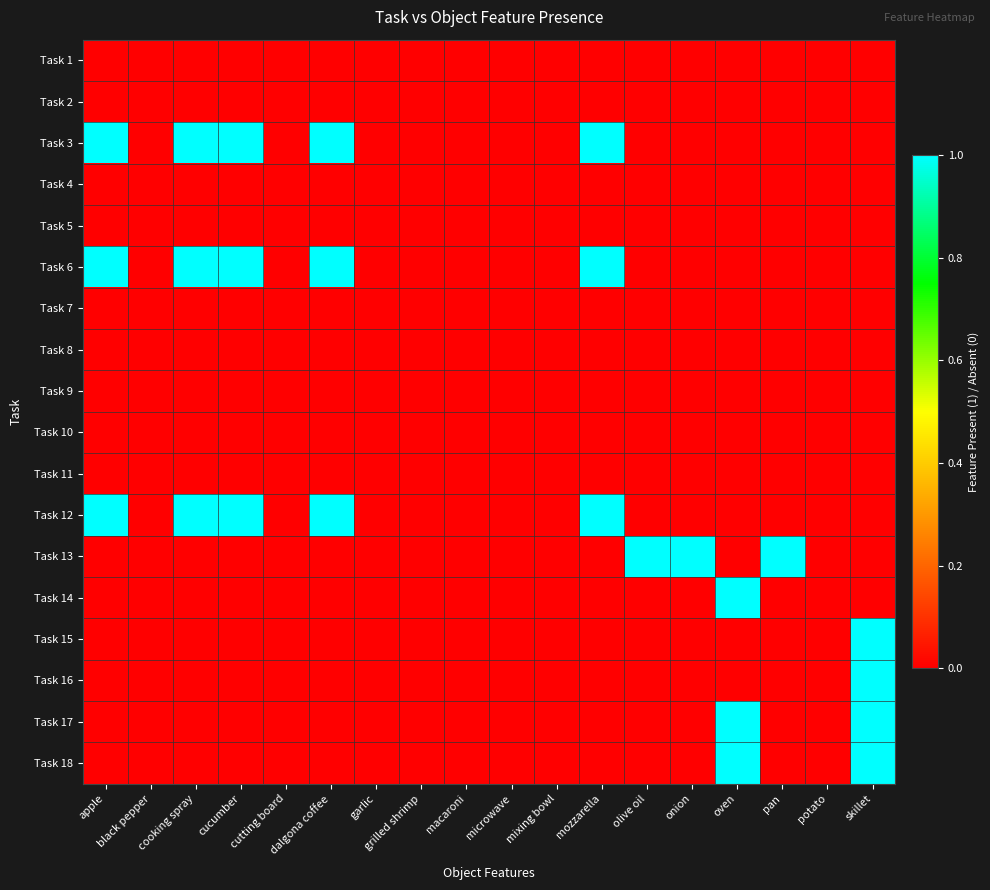

Reading left to right, transcribe all the data shown in this chart.

Task 1: apple=0	black pepper=0	cooking spray=0	cucumber=0	cutting board=0	dalgona coffee=0	garlic=0	grilled shrimp=0	macaroni=0	microwave=0	mixing bowl=0	mozzarella=0	olive oil=0	onion=0	oven=0	pan=0	potato=0	skillet=0
Task 2: apple=0	black pepper=0	cooking spray=0	cucumber=0	cutting board=0	dalgona coffee=0	garlic=0	grilled shrimp=0	macaroni=0	microwave=0	mixing bowl=0	mozzarella=0	olive oil=0	onion=0	oven=0	pan=0	potato=0	skillet=0
Task 3: apple=1	black pepper=0	cooking spray=1	cucumber=1	cutting board=0	dalgona coffee=1	garlic=0	grilled shrimp=0	macaroni=0	microwave=0	mixing bowl=0	mozzarella=1	olive oil=0	onion=0	oven=0	pan=0	potato=0	skillet=0
Task 4: apple=0	black pepper=0	cooking spray=0	cucumber=0	cutting board=0	dalgona coffee=0	garlic=0	grilled shrimp=0	macaroni=0	microwave=0	mixing bowl=0	mozzarella=0	olive oil=0	onion=0	oven=0	pan=0	potato=0	skillet=0
Task 5: apple=0	black pepper=0	cooking spray=0	cucumber=0	cutting board=0	dalgona coffee=0	garlic=0	grilled shrimp=0	macaroni=0	microwave=0	mixing bowl=0	mozzarella=0	olive oil=0	onion=0	oven=0	pan=0	potato=0	skillet=0
Task 6: apple=1	black pepper=0	cooking spray=1	cucumber=1	cutting board=0	dalgona coffee=1	garlic=0	grilled shrimp=0	macaroni=0	microwave=0	mixing bowl=0	mozzarella=1	olive oil=0	onion=0	oven=0	pan=0	potato=0	skillet=0
Task 7: apple=0	black pepper=0	cooking spray=0	cucumber=0	cutting board=0	dalgona coffee=0	garlic=0	grilled shrimp=0	macaroni=0	microwave=0	mixing bowl=0	mozzarella=0	olive oil=0	onion=0	oven=0	pan=0	potato=0	skillet=0
Task 8: apple=0	black pepper=0	cooking spray=0	cucumber=0	cutting board=0	dalgona coffee=0	garlic=0	grilled shrimp=0	macaroni=0	microwave=0	mixing bowl=0	mozzarella=0	olive oil=0	onion=0	oven=0	pan=0	potato=0	skillet=0
Task 9: apple=0	black pepper=0	cooking spray=0	cucumber=0	cutting board=0	dalgona coffee=0	garlic=0	grilled shrimp=0	macaroni=0	microwave=0	mixing bowl=0	mozzarella=0	olive oil=0	onion=0	oven=0	pan=0	potato=0	skillet=0
Task 10: apple=0	black pepper=0	cooking spray=0	cucumber=0	cutting board=0	dalgona coffee=0	garlic=0	grilled shrimp=0	macaroni=0	microwave=0	mixing bowl=0	mozzarella=0	olive oil=0	onion=0	oven=0	pan=0	potato=0	skillet=0
Task 11: apple=0	black pepper=0	cooking spray=0	cucumber=0	cutting board=0	dalgona coffee=0	garlic=0	grilled shrimp=0	macaroni=0	microwave=0	mixing bowl=0	mozzarella=0	olive oil=0	onion=0	oven=0	pan=0	potato=0	skillet=0
Task 12: apple=1	black pepper=0	cooking spray=1	cucumber=1	cutting board=0	dalgona coffee=1	garlic=0	grilled shrimp=0	macaroni=0	microwave=0	mixing bowl=0	mozzarella=1	olive oil=0	onion=0	oven=0	pan=0	potato=0	skillet=0
Task 13: apple=0	black pepper=0	cooking spray=0	cucumber=0	cutting board=0	dalgona coffee=0	garlic=0	grilled shrimp=0	macaroni=0	microwave=0	mixing bowl=0	mozzarella=0	olive oil=1	onion=1	oven=0	pan=1	potato=0	skillet=0
Task 14: apple=0	black pepper=0	cooking spray=0	cucumber=0	cutting board=0	dalgona coffee=0	garlic=0	grilled shrimp=0	macaroni=0	microwave=0	mixing bowl=0	mozzarella=0	olive oil=0	onion=0	oven=1	pan=0	potato=0	skillet=0
Task 15: apple=0	black pepper=0	cooking spray=0	cucumber=0	cutting board=0	dalgona coffee=0	garlic=0	grilled shrimp=0	macaroni=0	microwave=0	mixing bowl=0	mozzarella=0	olive oil=0	onion=0	oven=0	pan=0	potato=0	skillet=1
Task 16: apple=0	black pepper=0	cooking spray=0	cucumber=0	cutting board=0	dalgona coffee=0	garlic=0	grilled shrimp=0	macaroni=0	microwave=0	mixing bowl=0	mozzarella=0	olive oil=0	onion=0	oven=0	pan=0	potato=0	skillet=1
Task 17: apple=0	black pepper=0	cooking spray=0	cucumber=0	cutting board=0	dalgona coffee=0	garlic=0	grilled shrimp=0	macaroni=0	microwave=0	mixing bowl=0	mozzarella=0	olive oil=0	onion=0	oven=1	pan=0	potato=0	skillet=1
Task 18: apple=0	black pepper=0	cooking spray=0	cucumber=0	cutting board=0	dalgona coffee=0	garlic=0	grilled shrimp=0	macaroni=0	microwave=0	mixing bowl=0	mozzarella=0	olive oil=0	onion=0	oven=1	pan=0	potato=0	skillet=1